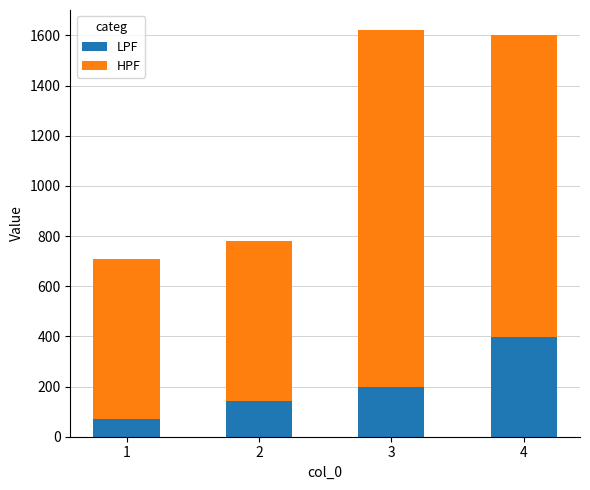

What are all the series names shown in the legend?

LPF, HPF